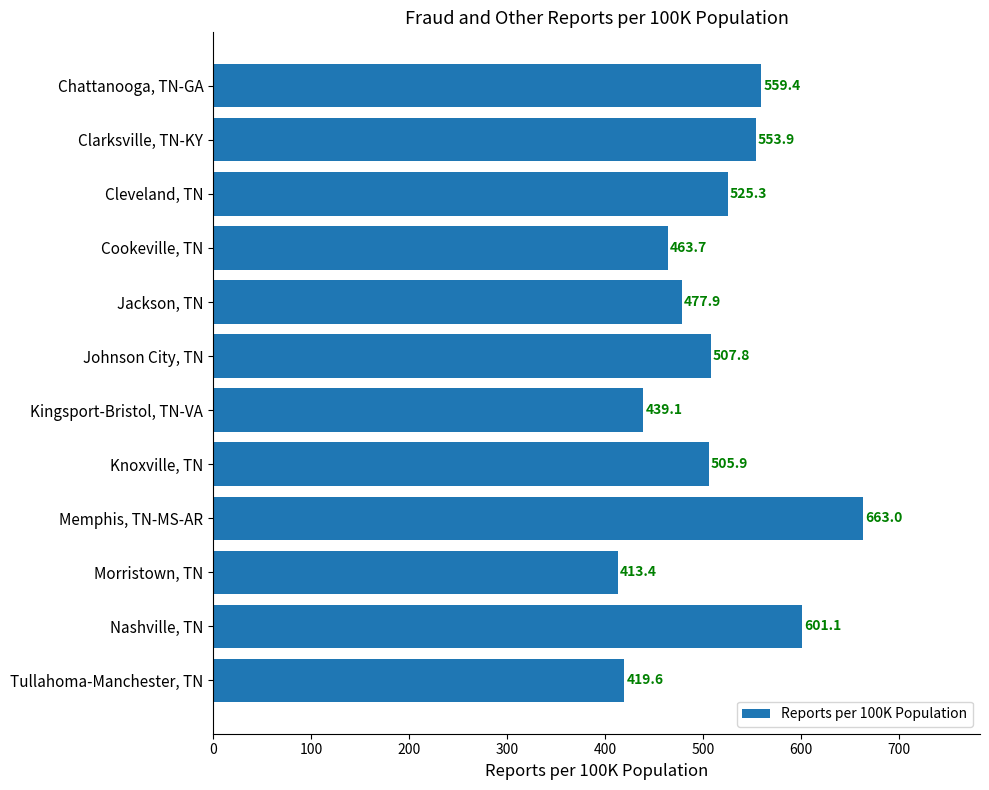

What is the change in value from Kingsport-Bristol, TN-VA to Morristown, TN?

-25.7